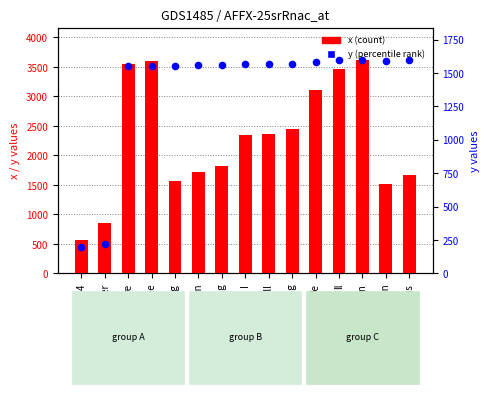

Is the value of y (percentile) at 234 greater than the value of x (count) at 234?

No